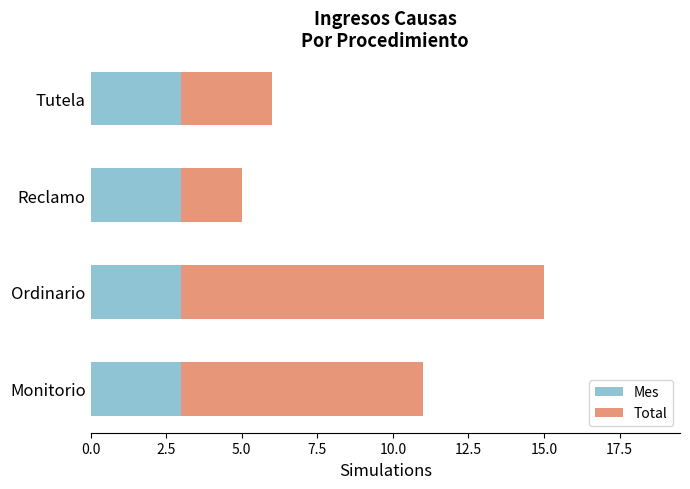

Read the Mes value at Ordinario.

3